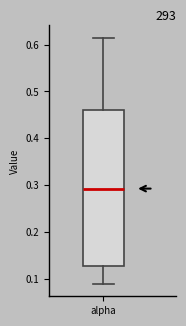

Where does the median line of the box for alpha sit on the y-axis? The values are not printed on the chart, so give them approximately, as read against the axis.

0.29